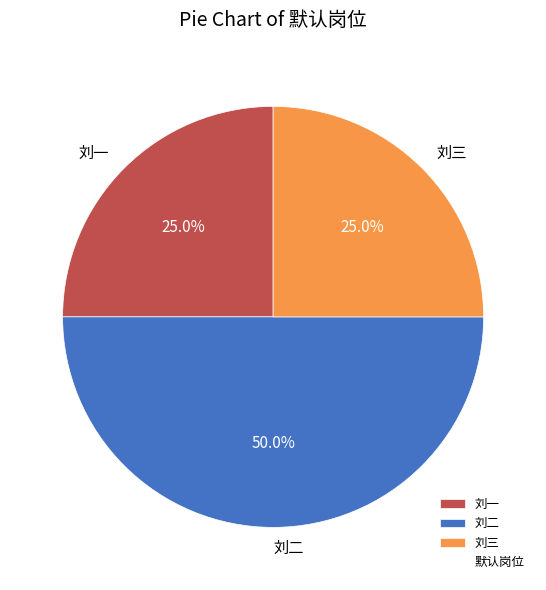

The 刘一 slice represents 25% of the pie. True or false?

True